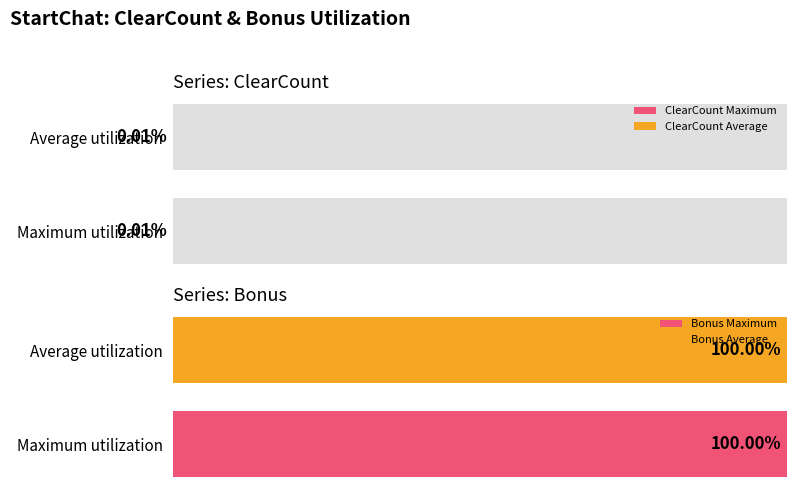

Which label corresponds to the largest value in the chart?

100